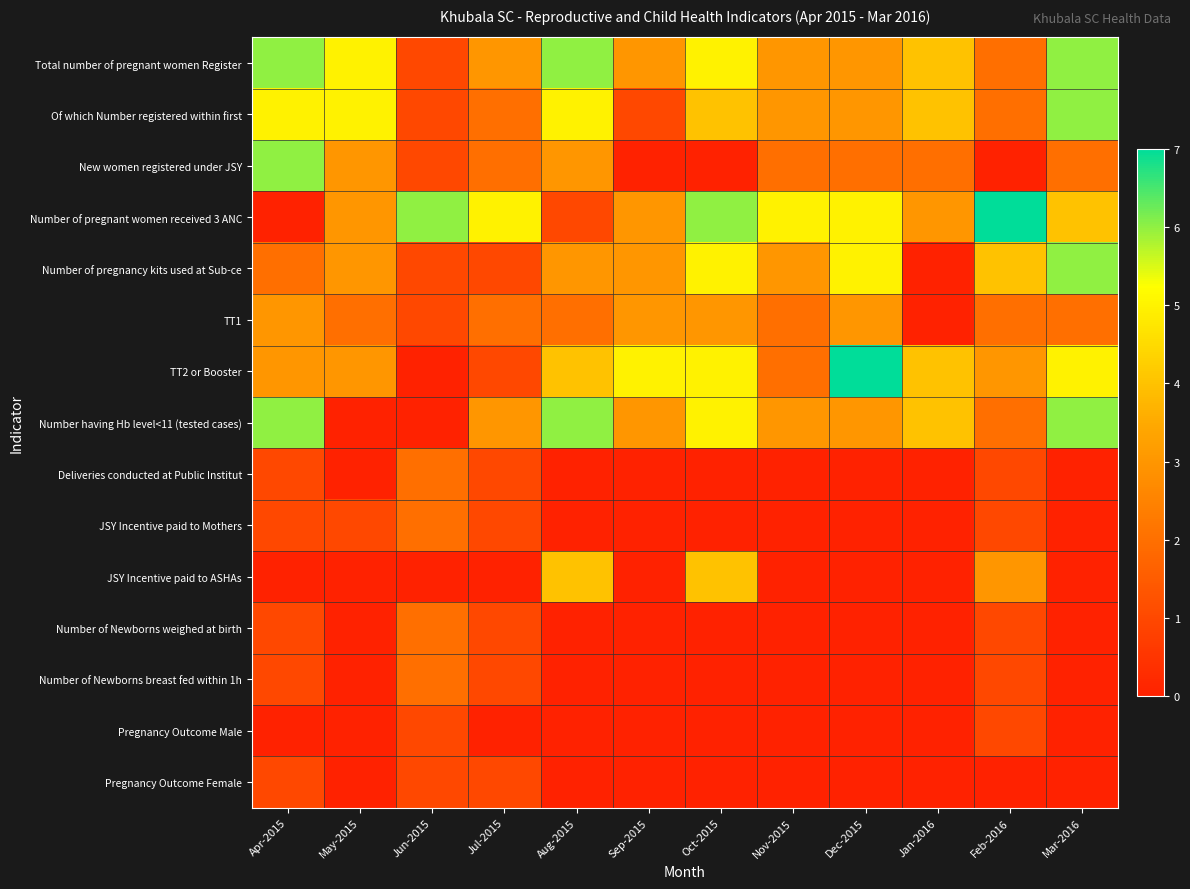

What is the spread (max minus min) of values at Dec-2015?

7